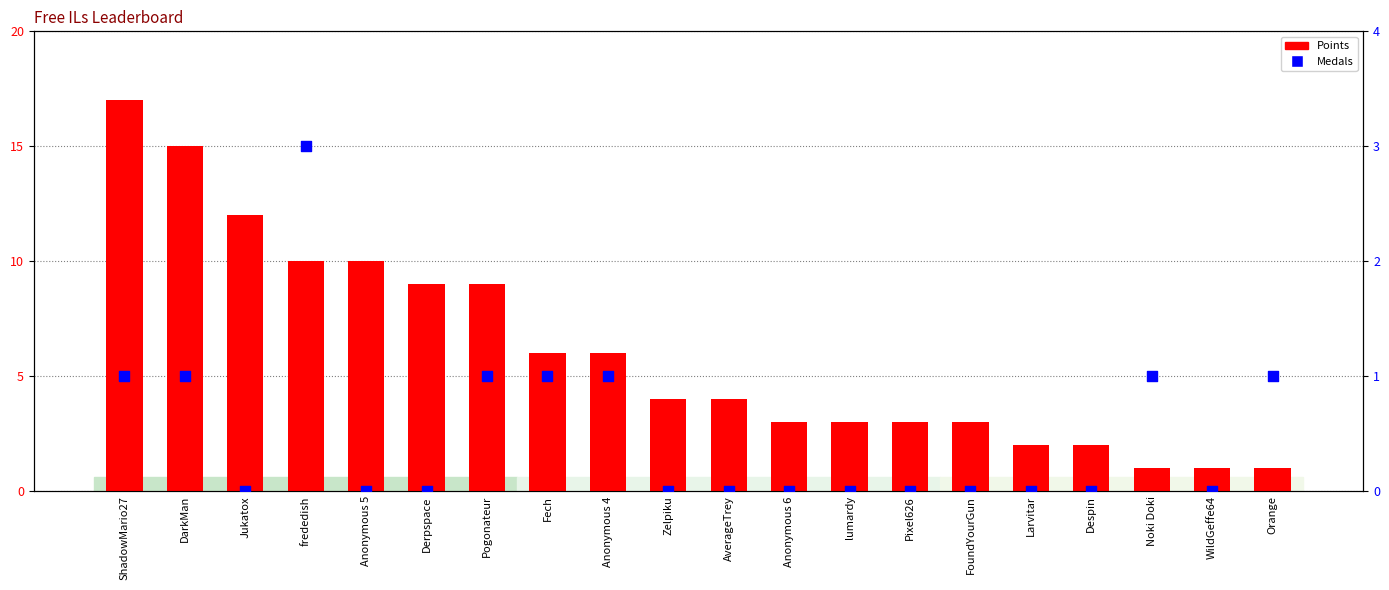

At how many categories does at least one series exceed 13?

2